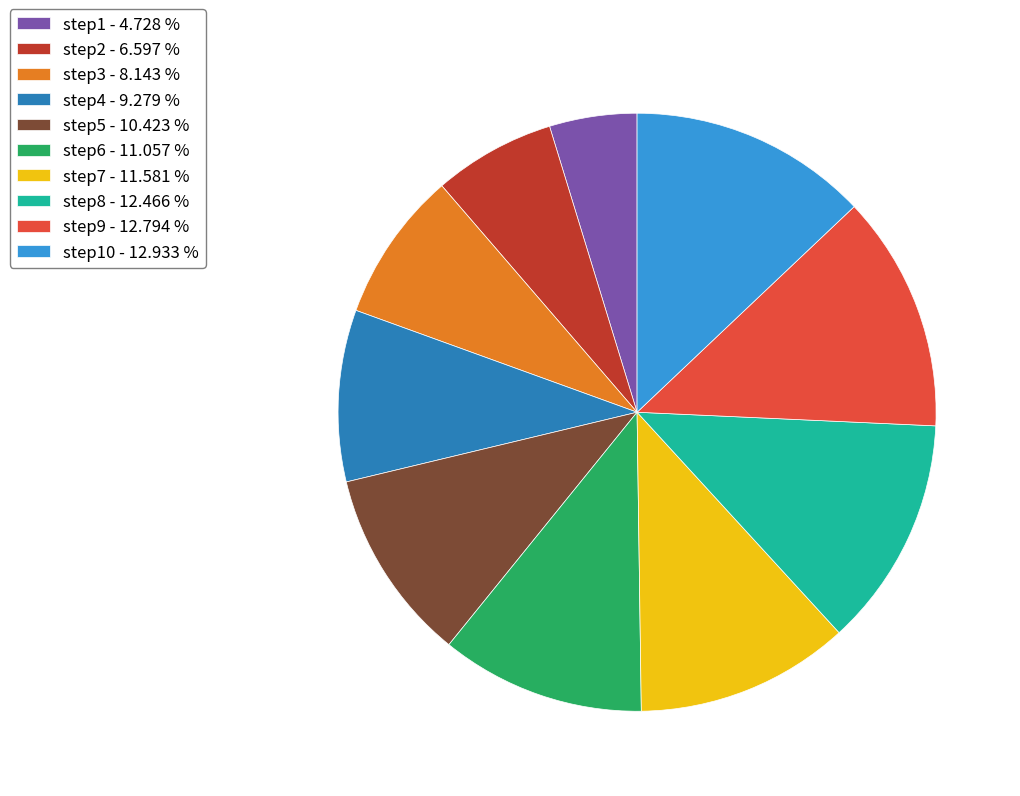

Does any single category account for the majority?

No